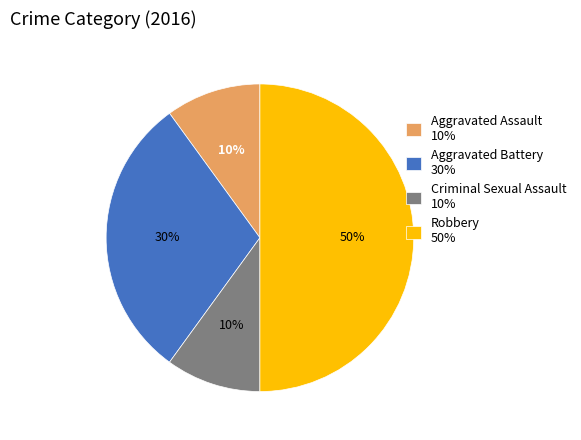

To the nearest percent, what is the difference between the Robbery and Aggravated Battery slice percentages?

20%